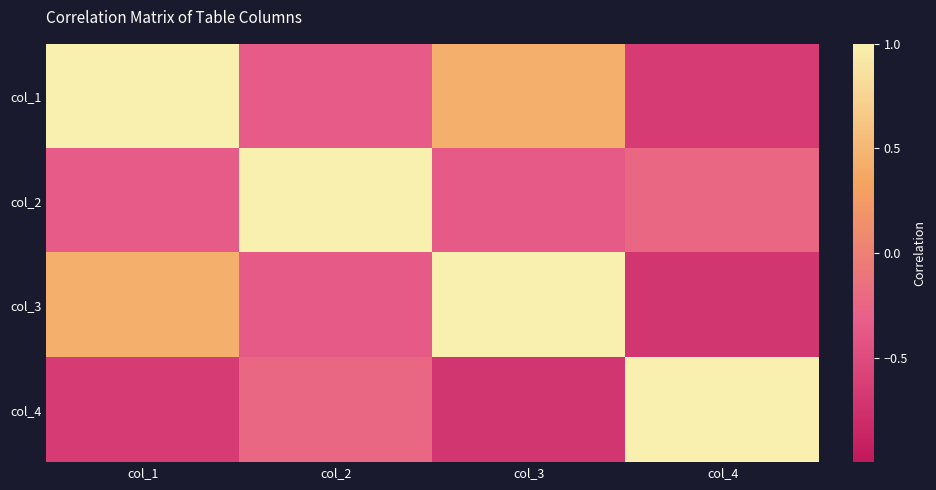

Reading right to left, what are all the values shown in this chart?

col_1: col_4=-0.6	col_3=0.4	col_2=-0.3	col_1=1.0
col_2: col_4=-0.2	col_3=-0.4	col_2=1.0	col_1=-0.3
col_3: col_4=-0.7	col_3=1.0	col_2=-0.4	col_1=0.4
col_4: col_4=1.0	col_3=-0.7	col_2=-0.2	col_1=-0.6